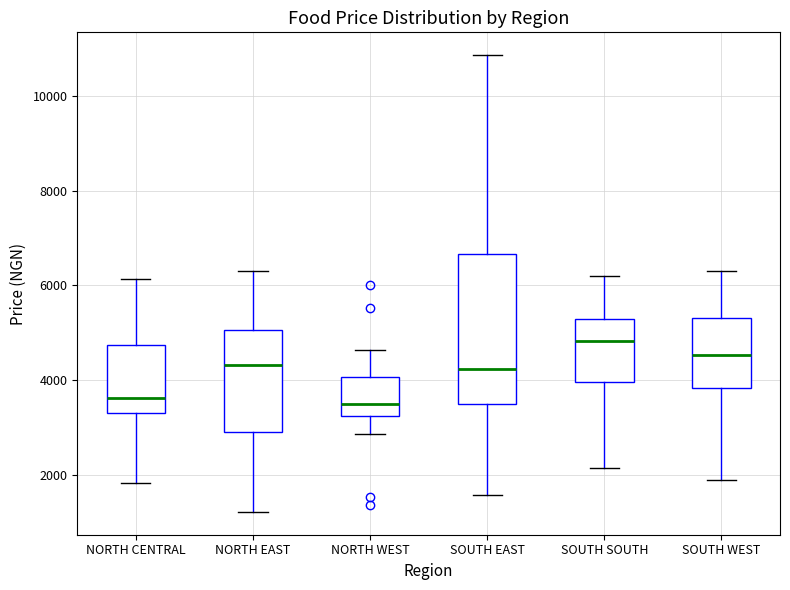

Where is the lower edge of the box for SOUTH SOUTH on the y-axis? The values are not printed on the chart, so give them approximately, as read against the axis.

4000